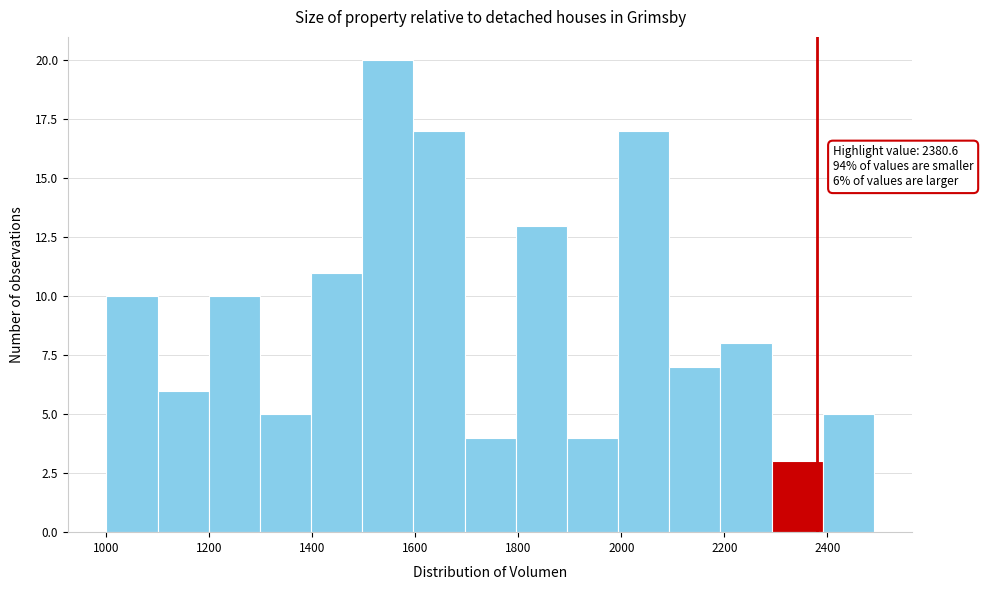

Which range on the x-axis has the tallest bar?

1500 to 1600